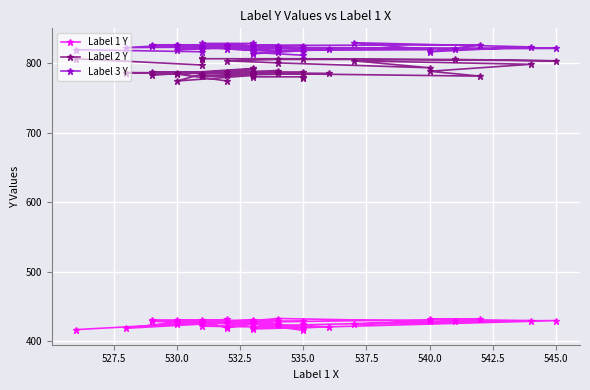

How many data points does each series have?

40